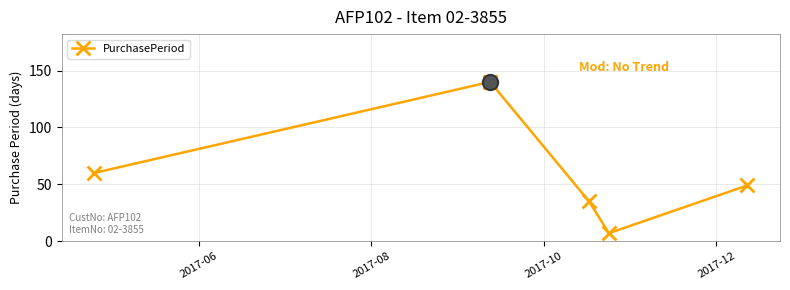

True or false: the data has more than 1 interior local peaks.

False